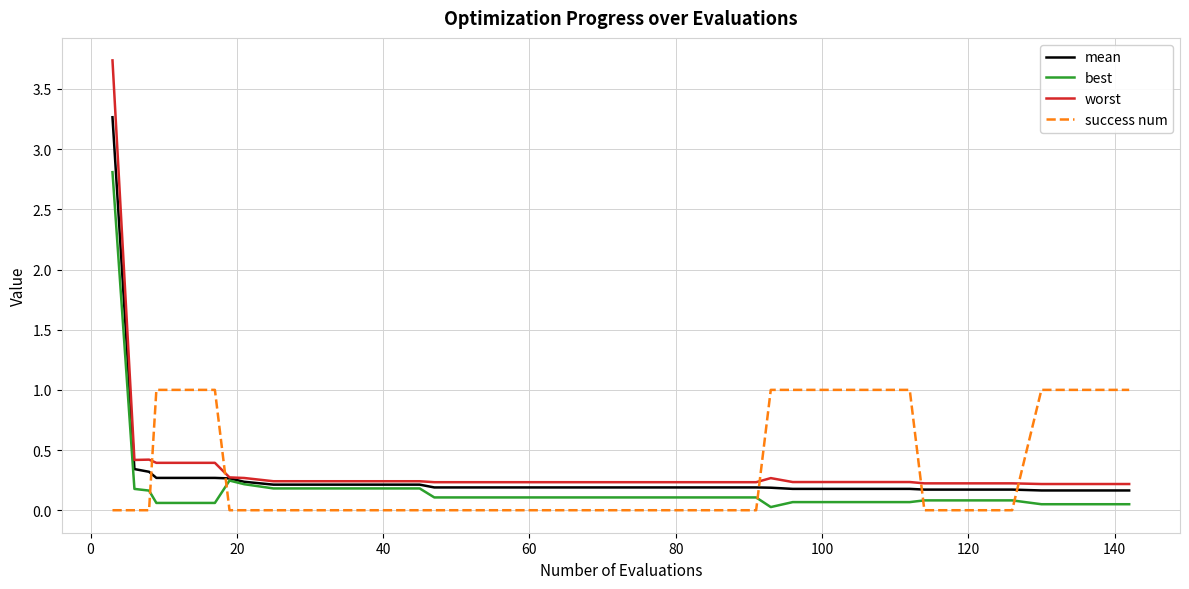

Count the number of categories in the chart.

40